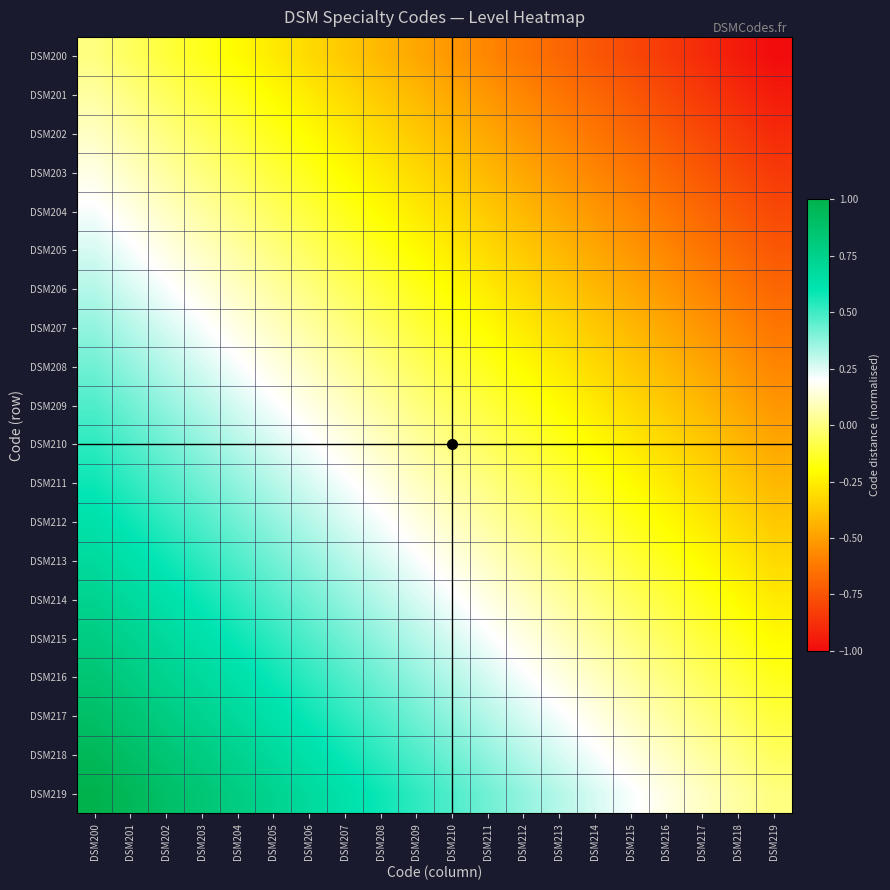

Rank the series by their maximum value, from highest to lowest.

DSM219, DSM218, DSM217, DSM216, DSM215, DSM214, DSM213, DSM212, DSM211, DSM210, DSM209, DSM208, DSM207, DSM206, DSM205, DSM204, DSM203, DSM202, DSM201, DSM200